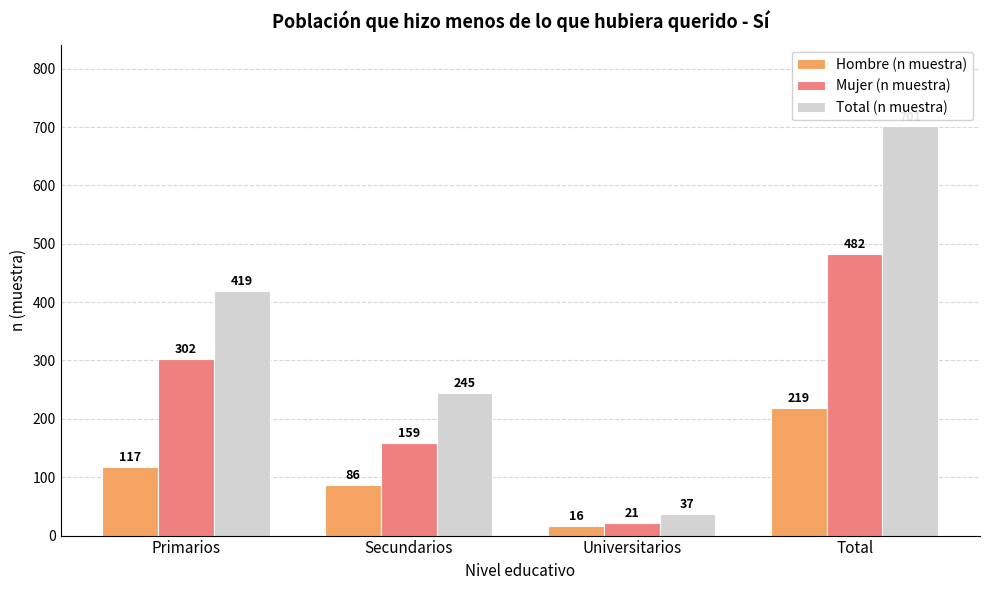

Rank the series at Total from lowest to highest value.

Hombre (n muestra), Mujer (n muestra), Total (n muestra)